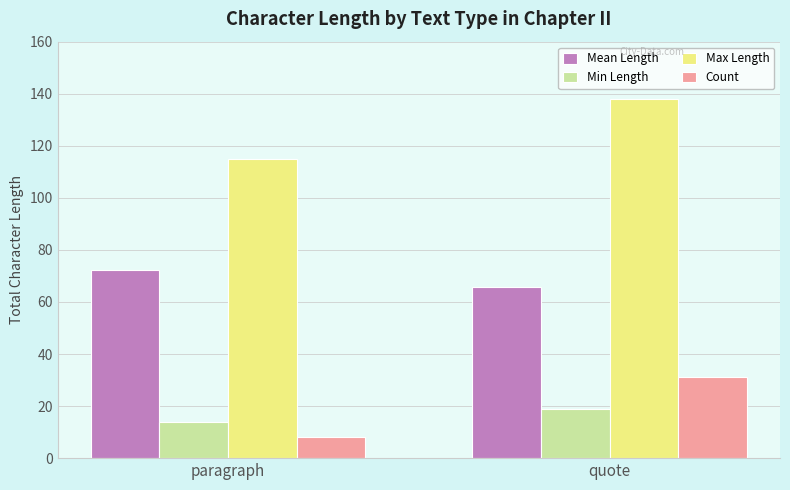

How many series are shown in this chart?

4